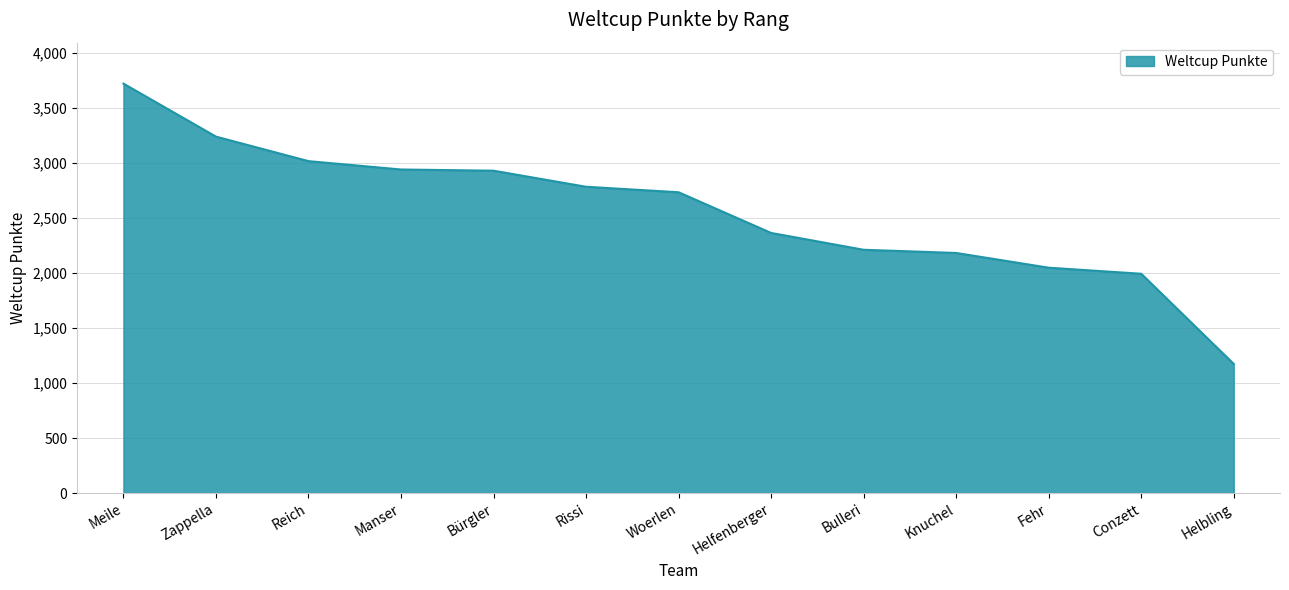

What is the difference between the maximum and minimum values?

2549